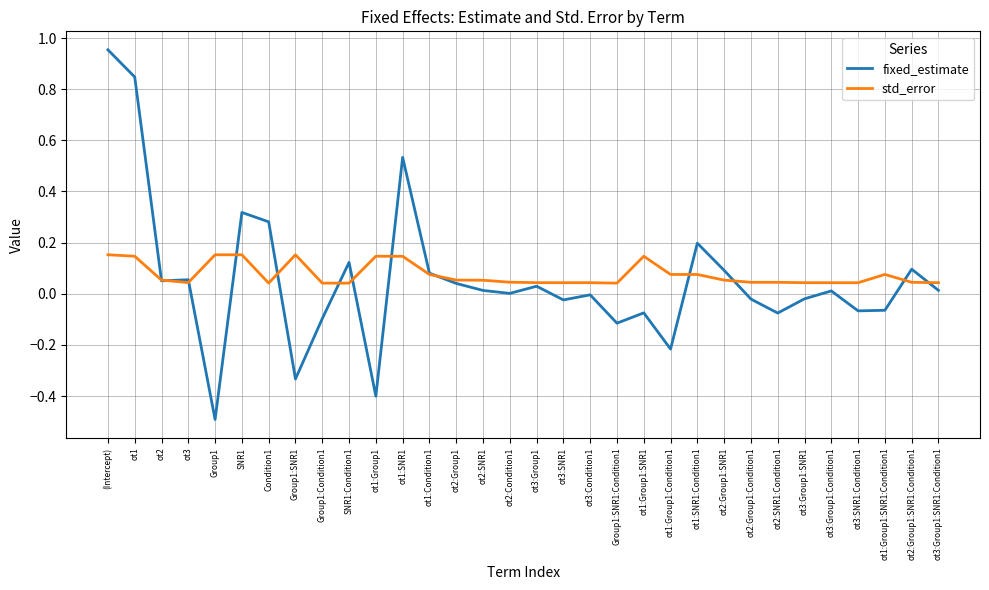

Does the chart display data point markers on the line(s)?

No